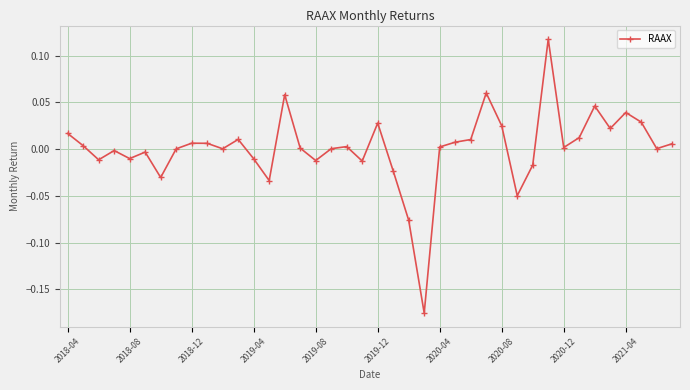

True or false: there are more than 1 points higher than both neighbors.

True